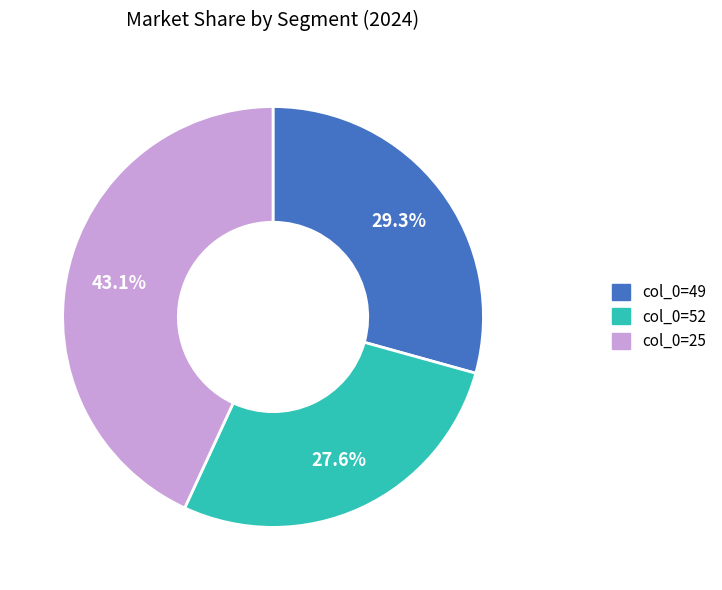

Count the number of slices in the pie.

3